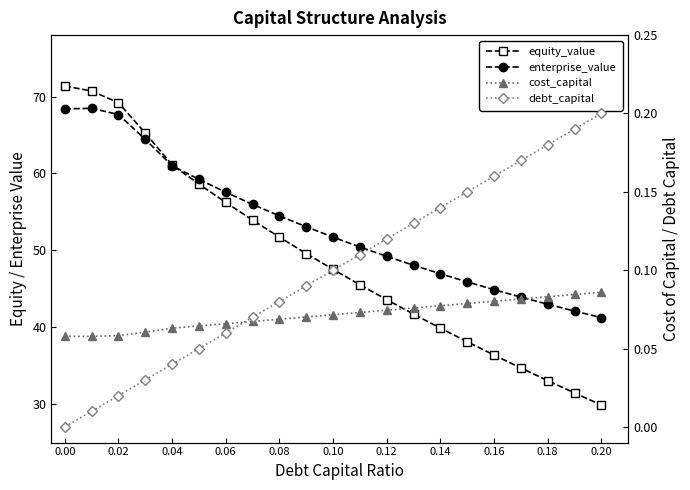

Reading right to left, what are all the values shown in this chart?

equity_value: 29.9	31.5	33.1	34.7	36.4	38.1	39.9	41.7	43.6	45.5	47.5	49.6	51.7	53.9	56.2	58.6	61.1	65.2	69.2	70.7	71.4
enterprise_value: 41.3	42.1	43.0	43.9	44.9	45.9	47.0	48.1	49.2	50.4	51.7	53.1	54.5	56.0	57.6	59.2	61.0	64.4	67.7	68.5	68.4
cost_capital: 0.1	0.1	0.1	0.1	0.1	0.1	0.1	0.1	0.1	0.1	0.1	0.1	0.1	0.1	0.1	0.1	0.1	0.1	0.1	0.1	0.1
debt_capital: 0.2	0.2	0.2	0.2	0.2	0.1	0.1	0.1	0.1	0.1	0.1	0.1	0.1	0.1	0.1	0.1	0.0	0.0	0.0	0.0	0.0